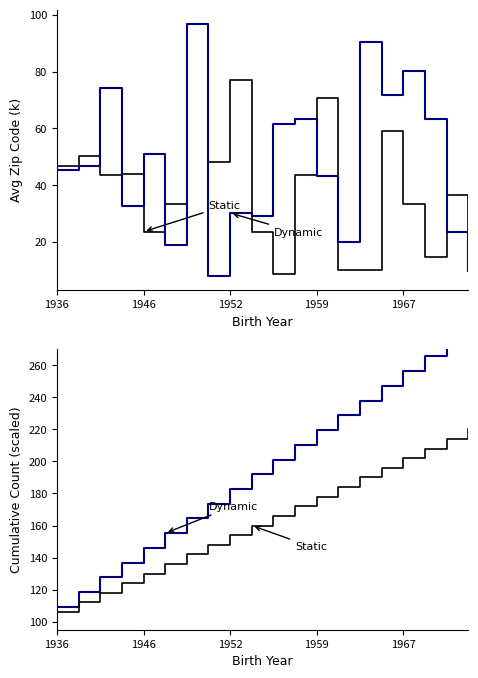

True or false: Static and Dynamic cross at least once.

False